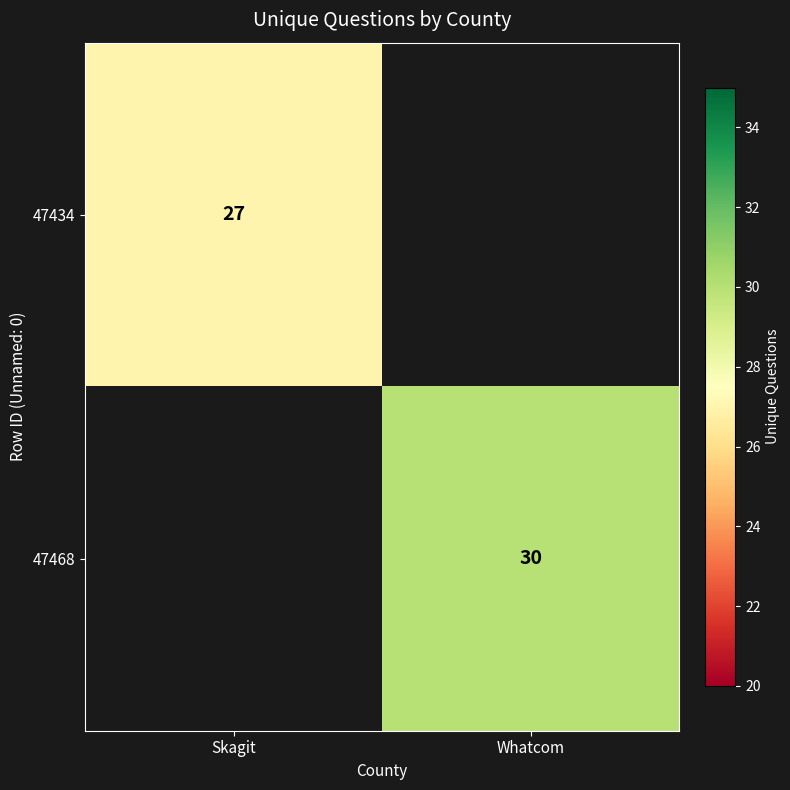

True or false: 47434 has a value of 36 at Skagit.

False